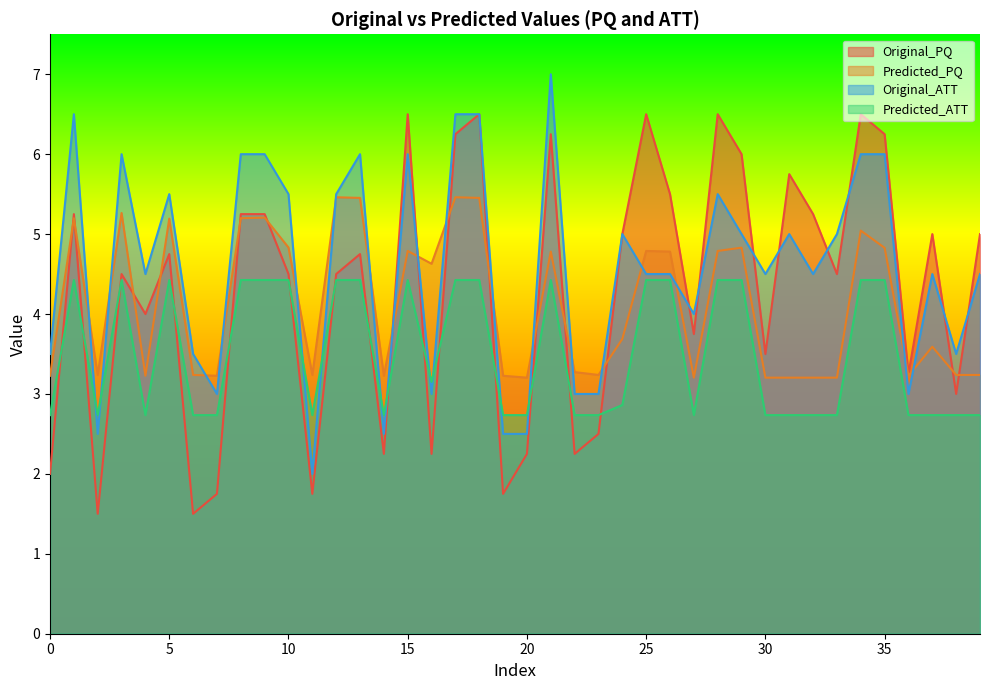

What is the maximum value shown in the chart?

7.0